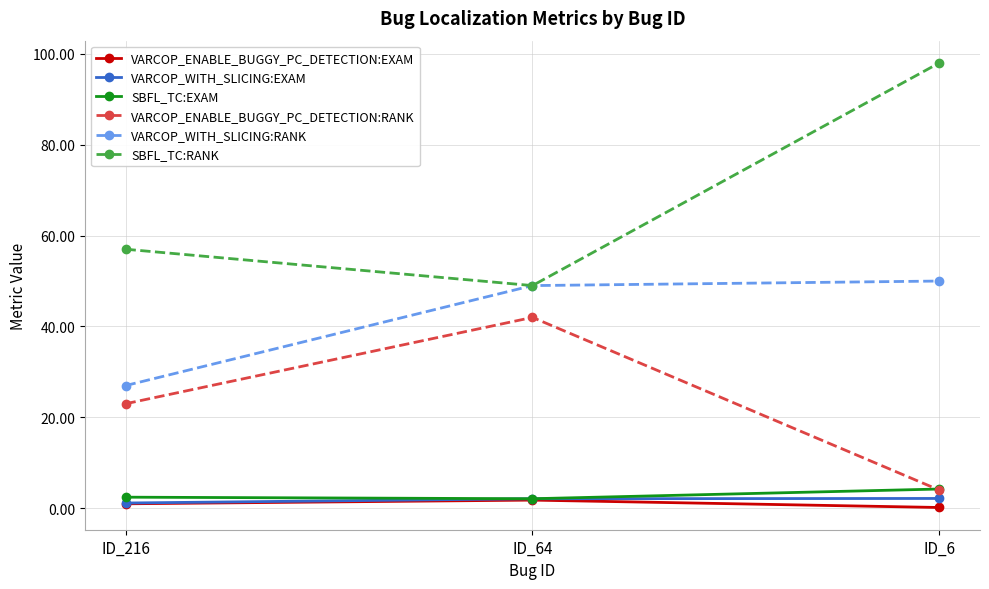

The SBFL_TC:RANK series shows 25.5 at ID_6. True or false?

False